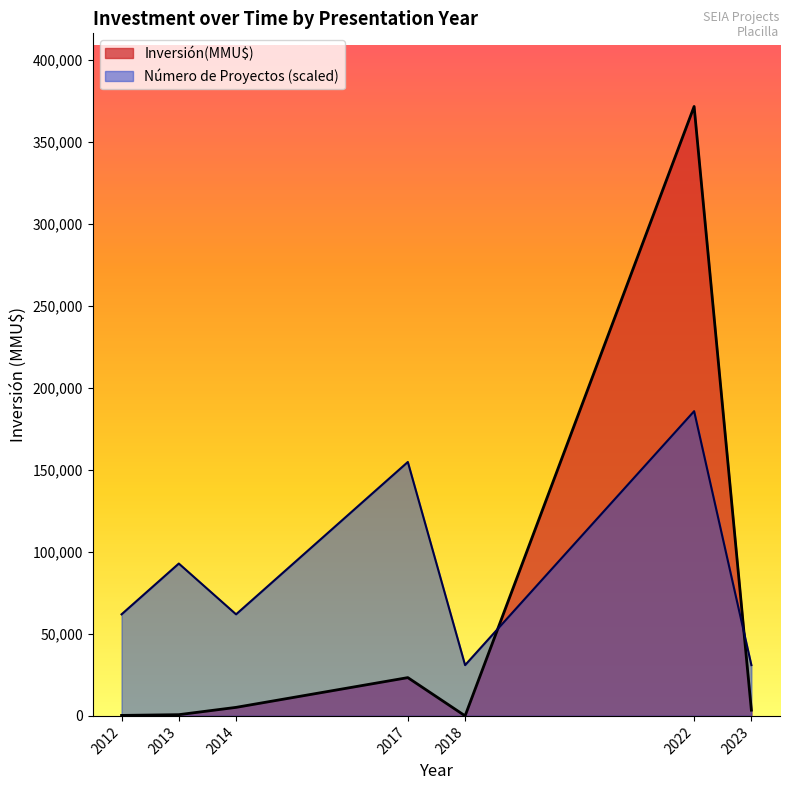

What is the difference between the second highest and minimum values in the Número de Proyectos (scaled) series?

123800